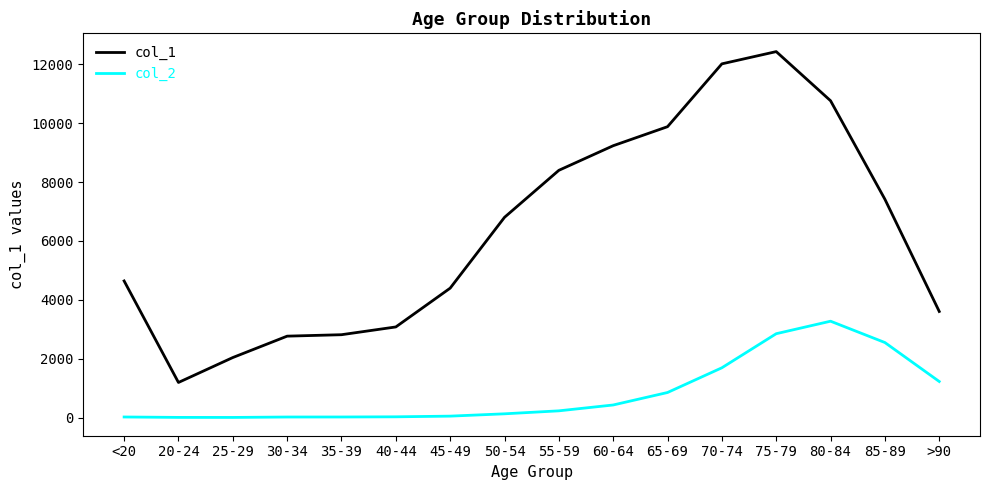

In col_2, how many points are higher than both neighbors (excluding endpoints)?

1